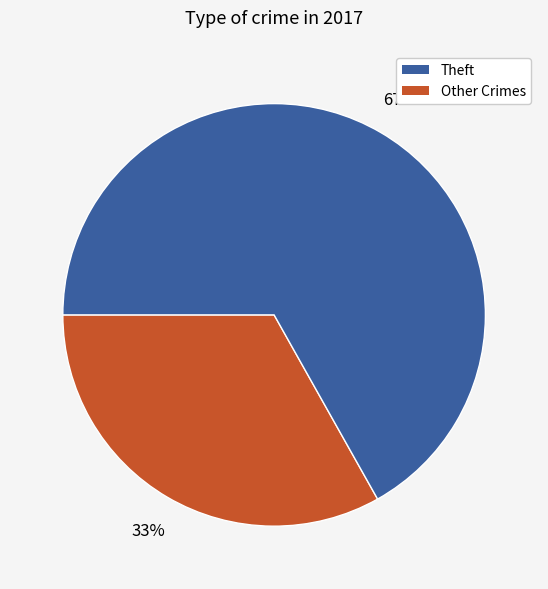

To the nearest percent, what is the average slice percentage?

50%